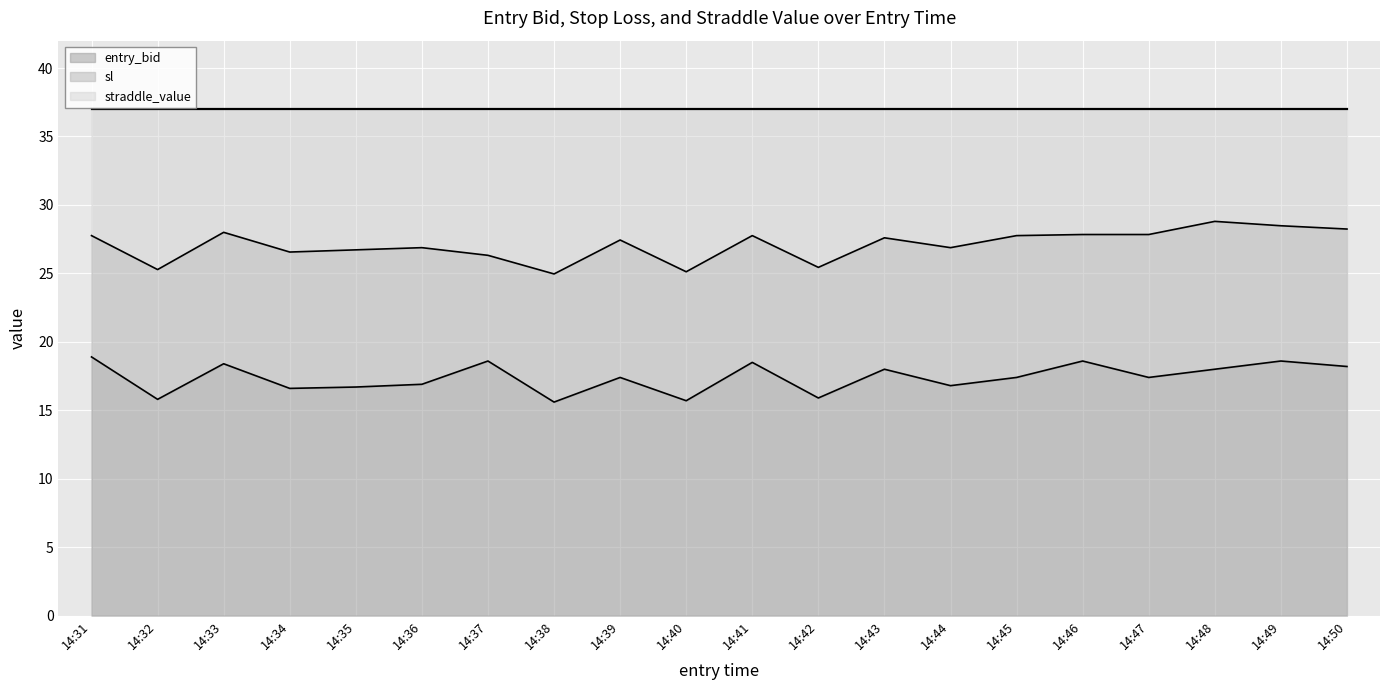

What is the average value of the entry_bid series?

17.4